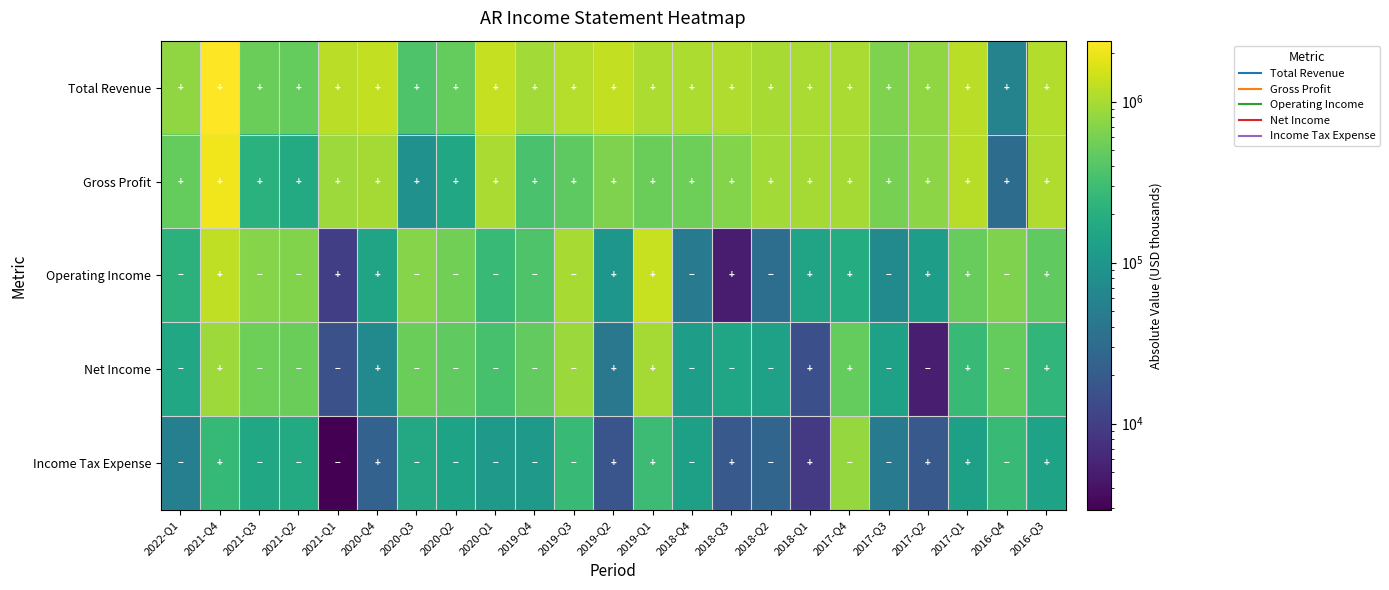

Reading left to right, list all the values displayed in this chart.

Total Revenue: 2022-Q1=786800	2021-Q4=2394300	2021-Q3=533900	2021-Q2=487100	2021-Q1=1204200	2020-Q4=1309100	2020-Q3=380600	2020-Q2=484900	2020-Q1=1317100	2019-Q4=952700	2019-Q3=1118900	2019-Q2=1299700	2019-Q1=1037400	2018-Q4=1045600	2018-Q3=1076500	2018-Q2=989300	2018-Q1=1028100	2017-Q4=1021700	2017-Q3=647900	2017-Q2=790400	2017-Q1=1195600	2016-Q4=58600	2016-Q3=1116500
Gross Profit: 2022-Q1=491800	2021-Q4=2047600	2021-Q3=214100	2021-Q2=175400	2021-Q1=906800	2020-Q4=978700	2020-Q3=85800	2020-Q2=159200	2020-Q1=1029800	2019-Q4=344400	2019-Q3=450200	2019-Q2=661000	2019-Q1=535500	2018-Q4=545200	2018-Q3=683200	2018-Q2=933200	2018-Q1=975600	2017-Q4=964500	2017-Q3=601400	2017-Q2=750900	2017-Q1=1155300	2016-Q4=31400	2016-Q3=1087100
Operating Income: 2022-Q1=215300	2021-Q4=1245800	2021-Q3=701300	2021-Q2=677900	2021-Q1=10000	2020-Q4=145200	2020-Q3=699000	2020-Q2=573900	2020-Q1=267600	2019-Q4=373700	2019-Q3=985900	2019-Q2=100000	2019-Q1=1372300	2018-Q4=46700	2018-Q3=4800	2018-Q2=32800	2018-Q1=146500	2017-Q4=185500	2017-Q3=72000	2017-Q2=123800	2017-Q1=501400	2016-Q4=648900	2016-Q3=467300
Net Income: 2022-Q1=156400	2021-Q4=901400	2021-Q3=549300	2021-Q2=523500	2021-Q1=15500	2020-Q4=69800	2020-Q3=535600	2020-Q2=463300	2020-Q1=338800	2019-Q4=482200	2019-Q3=878900	2019-Q2=42200	2019-Q1=978800	2018-Q4=121500	2018-Q3=154400	2018-Q2=136400	2018-Q1=14800	2017-Q4=486900	2017-Q3=135100	2017-Q2=5100	2017-Q1=268400	2016-Q4=485800	2016-Q3=238300
Income Tax Expense: 2022-Q1=53100	2021-Q4=263500	2021-Q3=158700	2021-Q2=176000	2021-Q1=2900	2020-Q4=23700	2020-Q3=168800	2020-Q2=142400	2020-Q1=110000	2019-Q4=107400	2019-Q3=272600	2019-Q2=17200	2019-Q1=288700	2018-Q4=131400	2018-Q3=19000	2018-Q2=25600	2018-Q1=9100	2017-Q4=828100	2017-Q3=45100	2017-Q2=18800	2017-Q1=131300	2016-Q4=265600	2016-Q3=140900